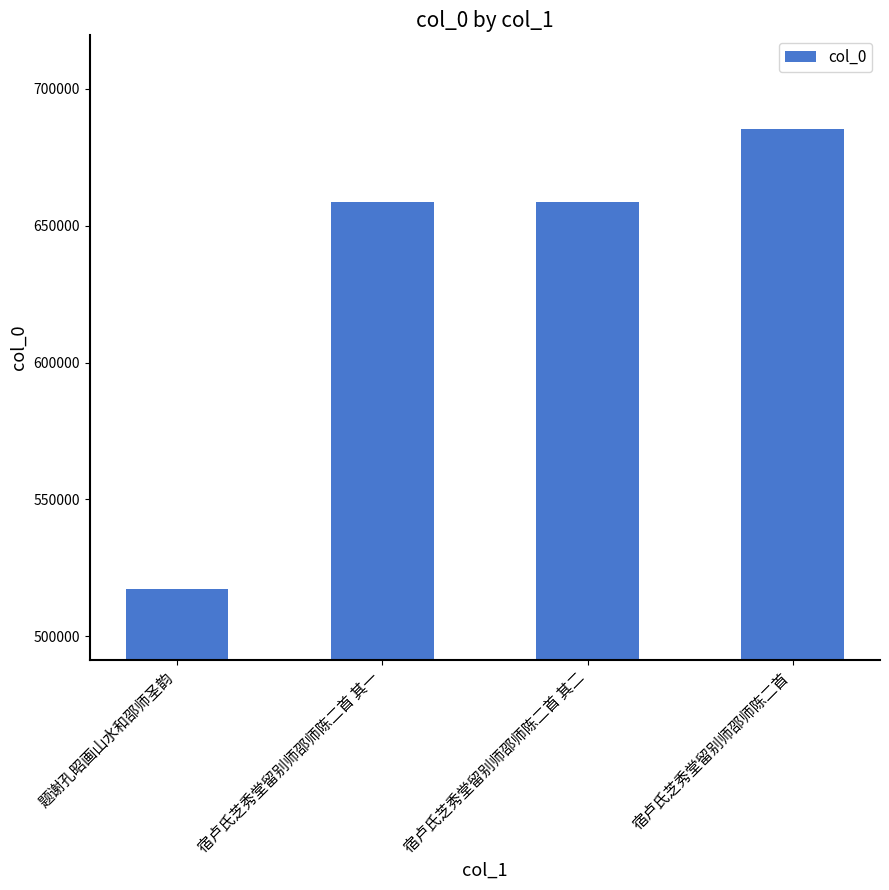

What is the maximum value shown in the chart?

685298